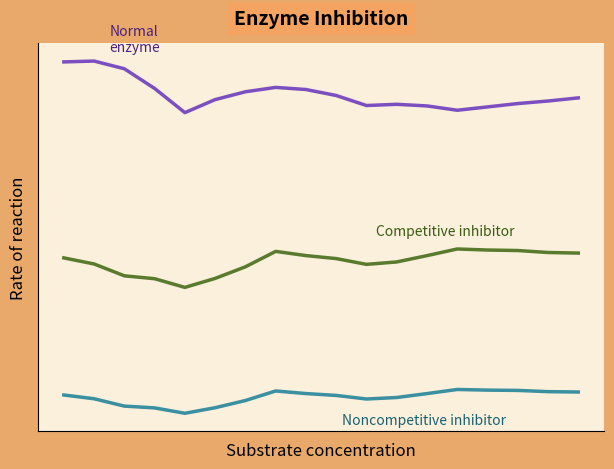

Does the chart display data point markers on the line(s)?

No